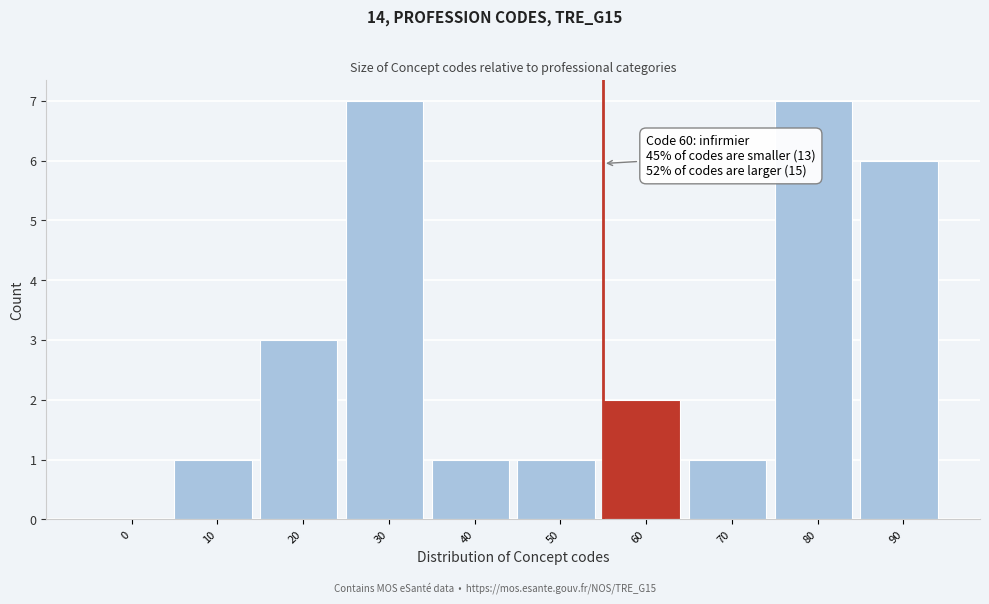

Reading left to right, list all the values displayed in this chart.

0=0	10=1	20=3	30=7	40=1	50=1	60=2	70=1	80=7	90=6